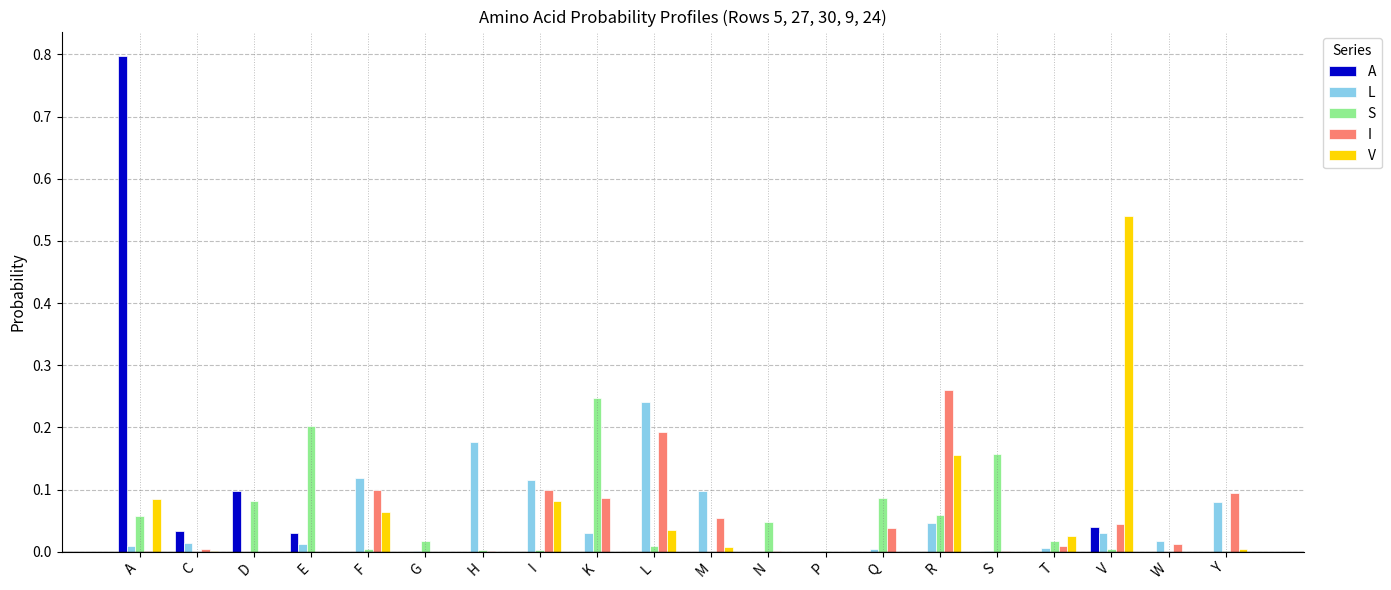

At which category does the chart reach its peak across all series?

A